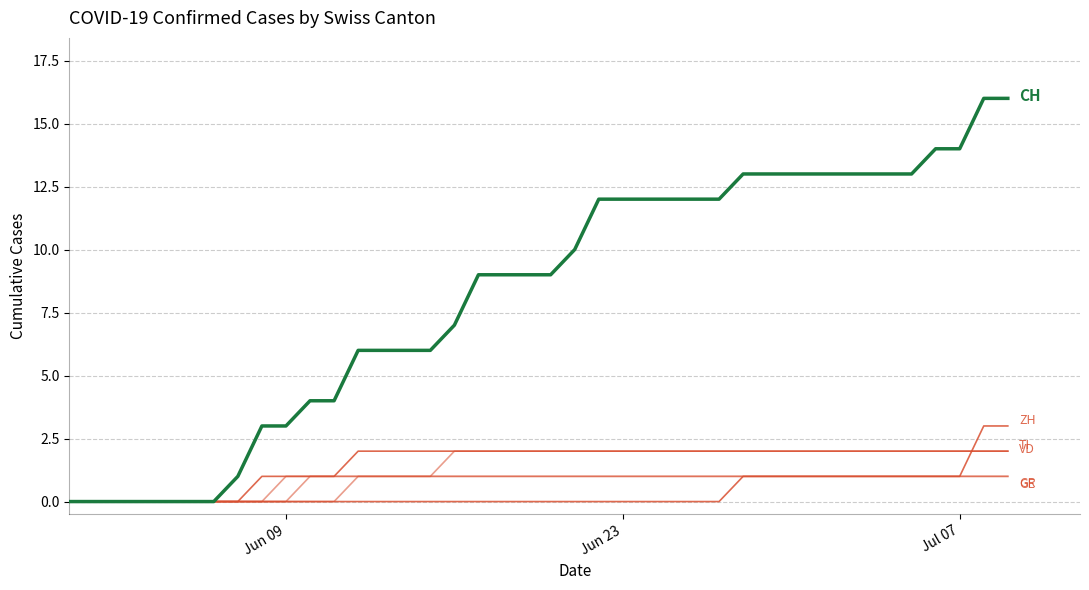

True or false: GE has a value of 0 at 25.

False